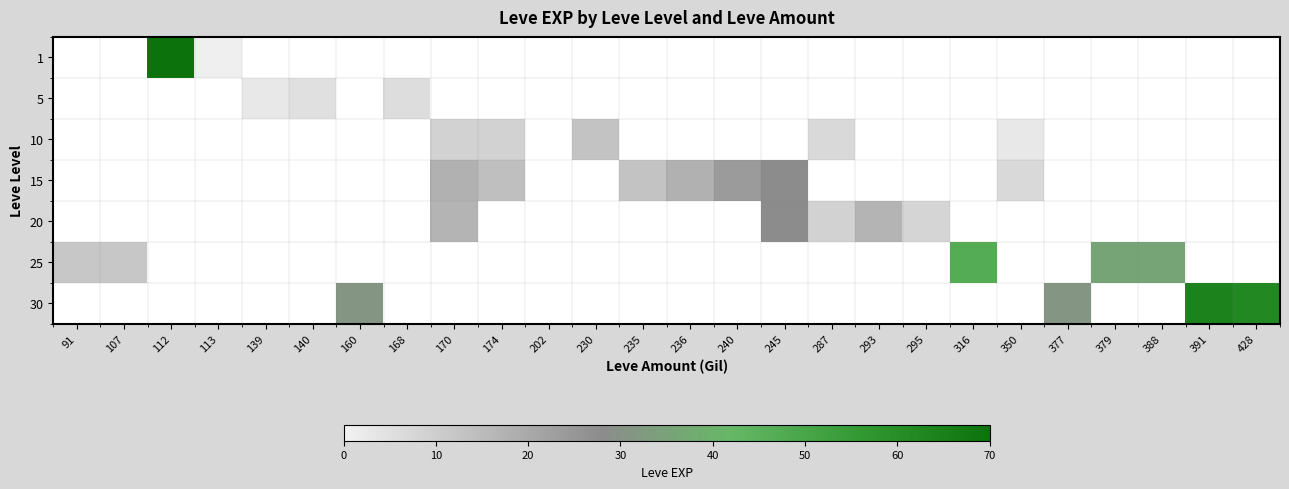

Is the value of 20 at 295 greater than the value of 15 at 107?

No